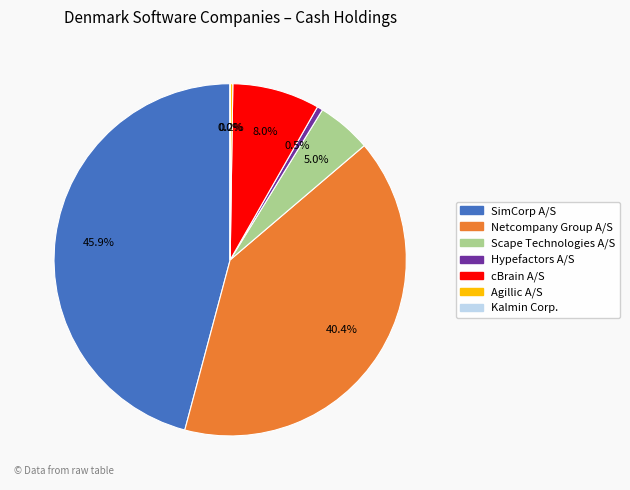

Is there any slice that represents more than half of the pie?

No